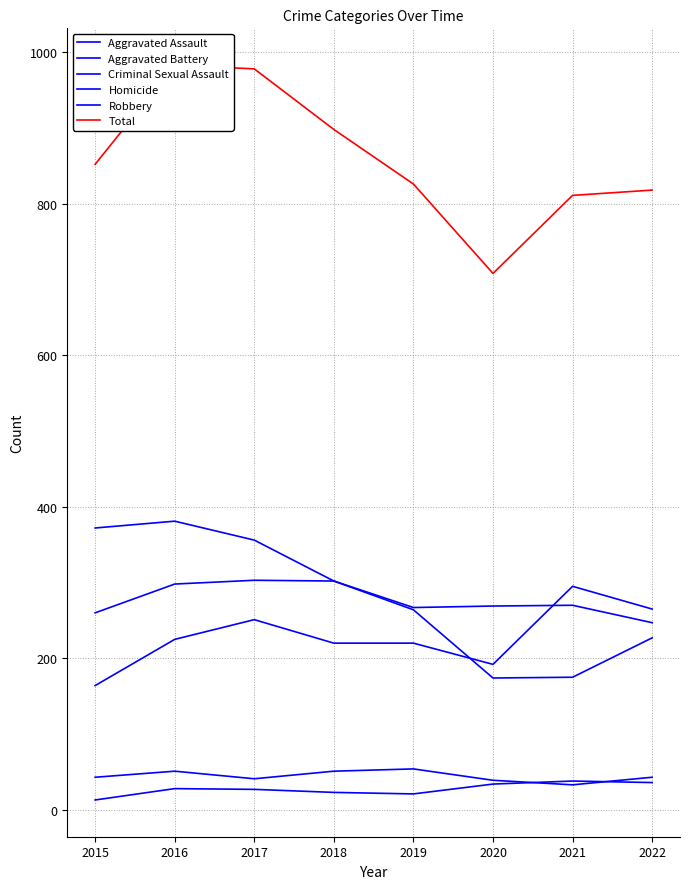

How many series are shown in this chart?

6